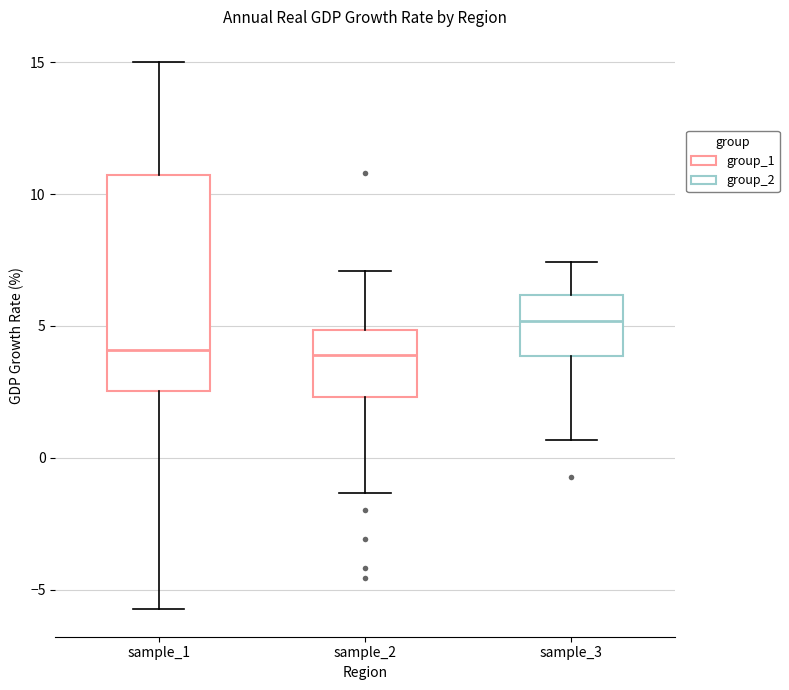

Reading left to right, transcribe this box plot: for each box, give where its median line is, the range the box spans, and where its two whiskers end, as read against the y-axis. The values are not printed on the chart, so give them approximately, as read against the axis.

sample_1: median 4.0, box 2.5 to 10.5, whiskers -6.0 to 15.0
sample_2: median 4.0, box 2.5 to 5.0, whiskers -1.5 to 7.0
sample_3: median 5.0, box 4.0 to 6.0, whiskers 0.5 to 7.5